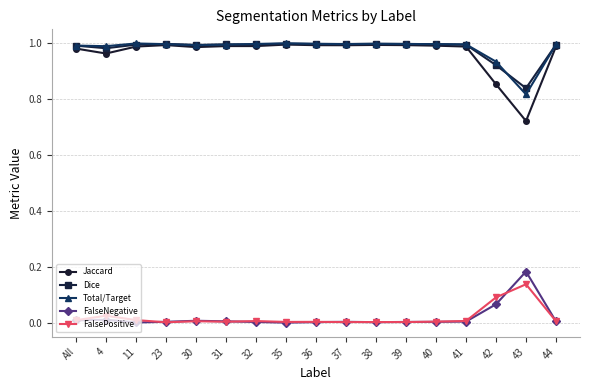

What is the total value across all series at 30?

3.0